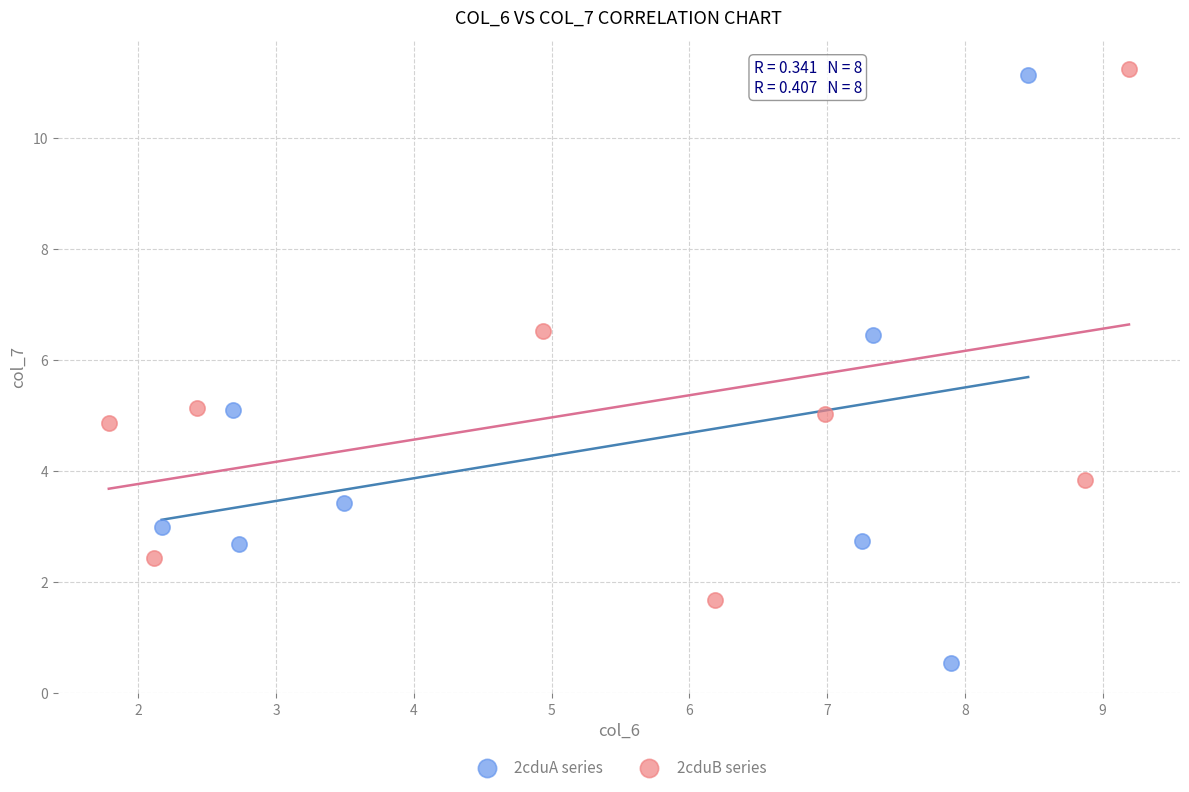

What are all the series names shown in the legend?

2cduA series, 2cduB series